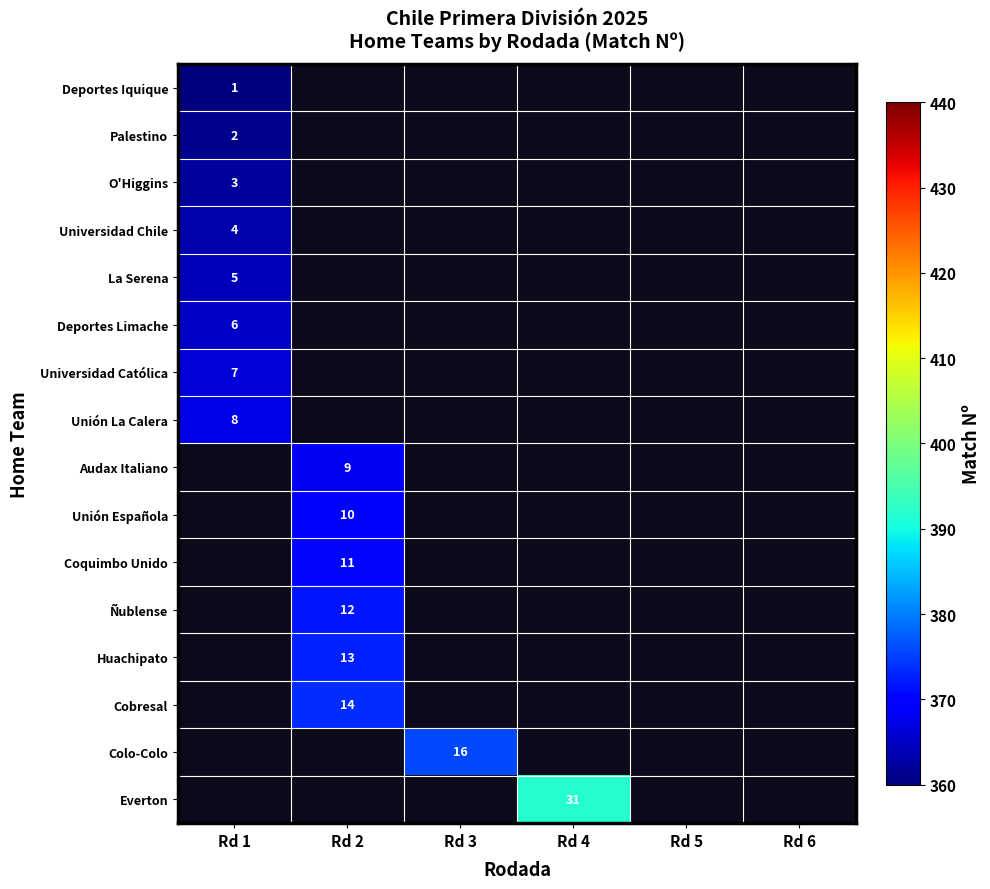

Is it true that Universidad Católica equals 7 at Rd 1?

True